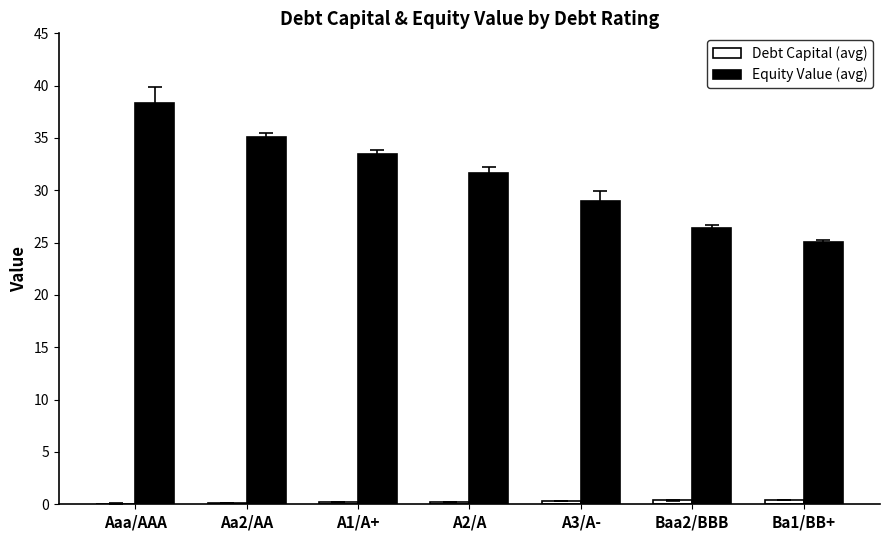

What is the highest value of the Equity Value (avg) series?

38.4